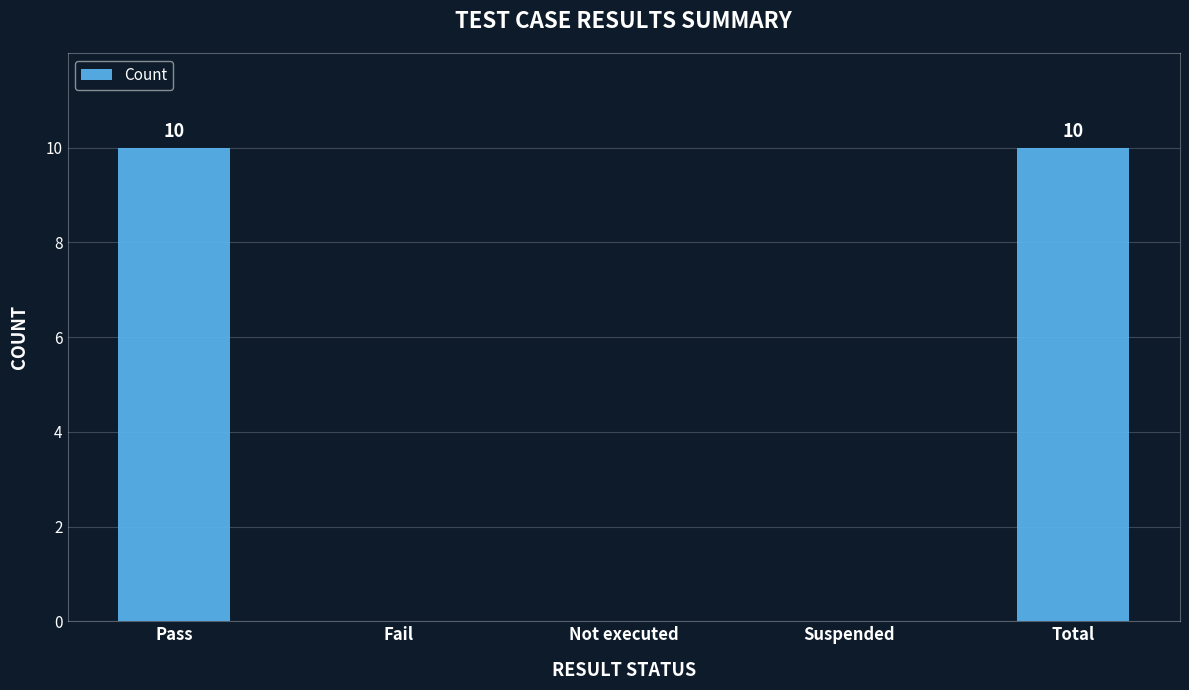

How many data points does each series have?

5